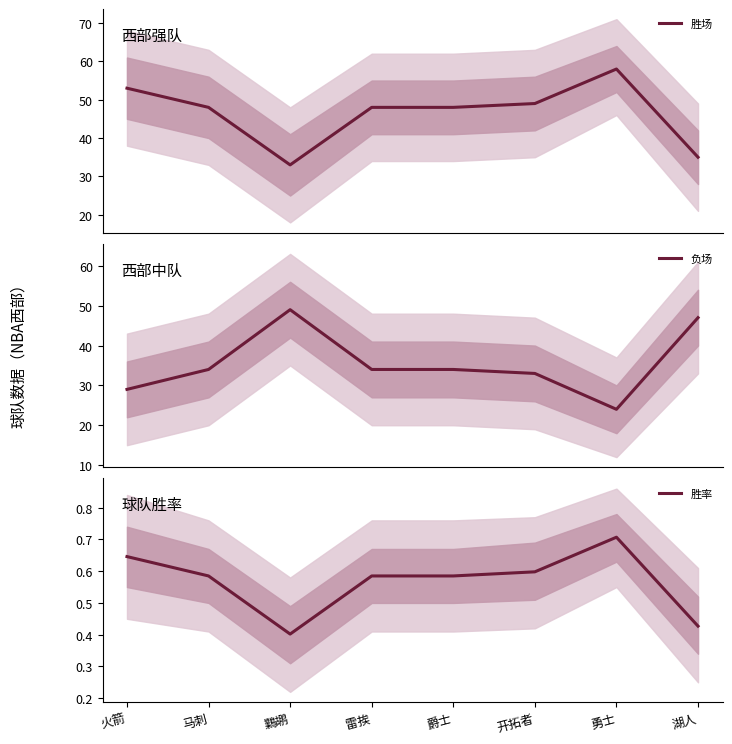

Reading left to right, what are all the values shown in this chart?

胜场: 53.0	48.0	33.0	48.0	48.0	49.0	58.0	35.0
负场: 29.0	34.0	49.0	34.0	34.0	33.0	24.0	47.0
胜率: 0.6	0.6	0.4	0.6	0.6	0.6	0.7	0.4